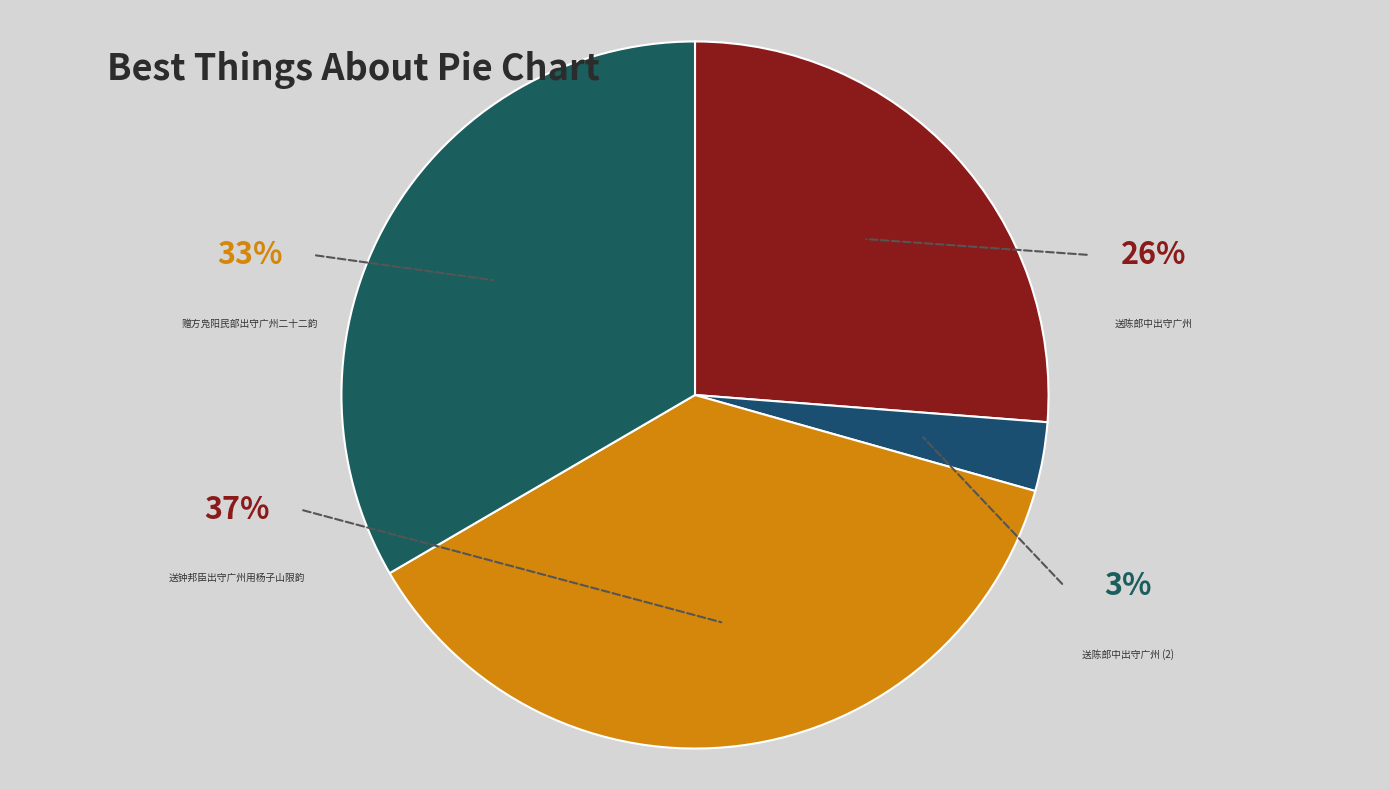

Between 送钟邦臣出守广州用杨子山限韵 and 送陈郎中出守广州, which is larger?

送钟邦臣出守广州用杨子山限韵